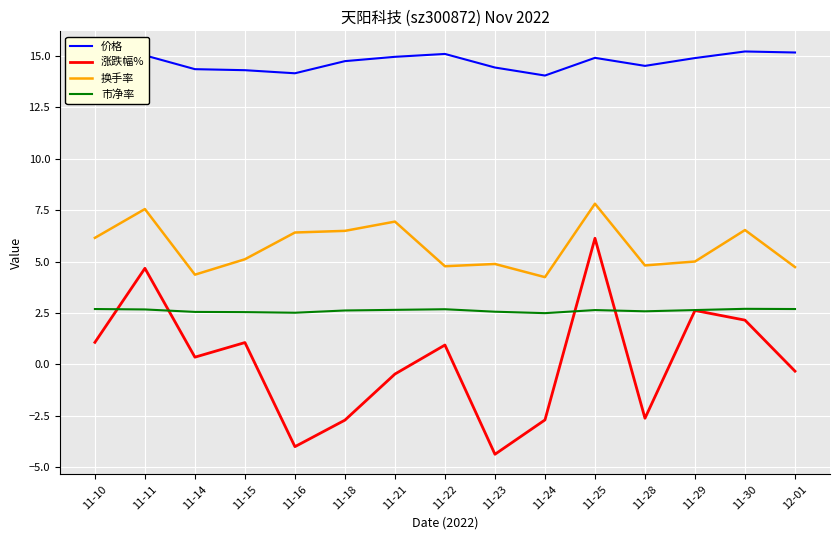

Between 11-21 and 11-25, which series saw the biggest shift?

涨跌幅%